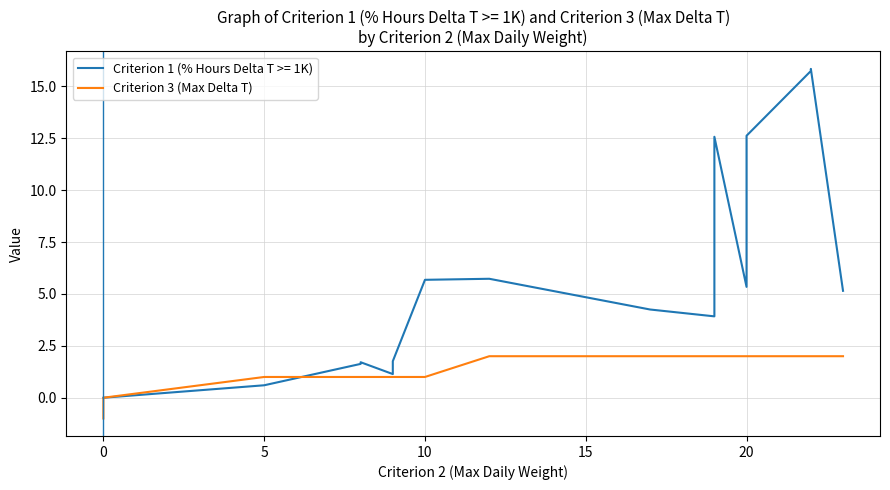

Count the values in the range 0 to 2.

25